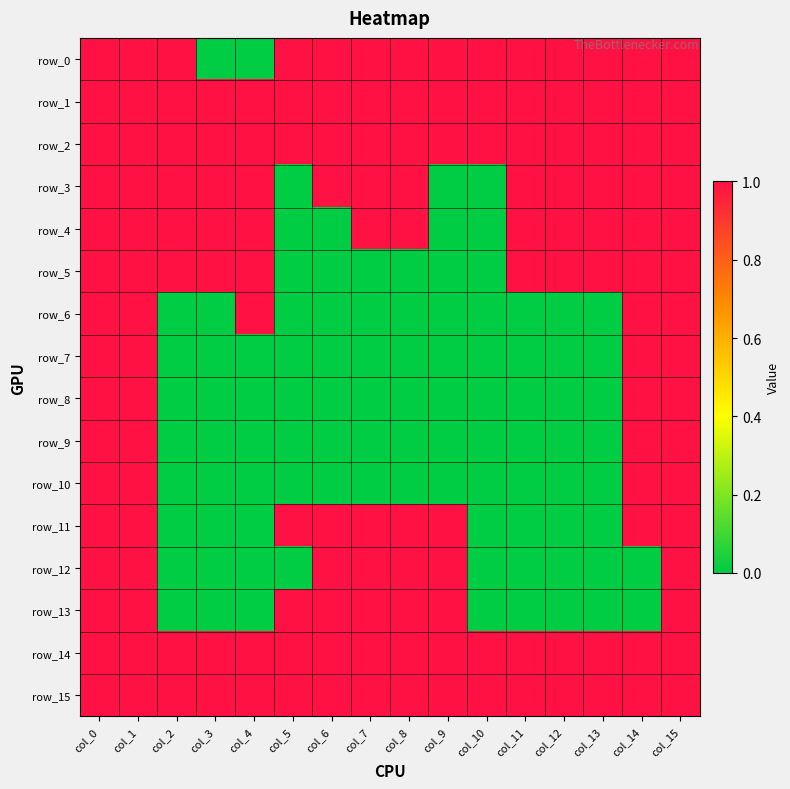

The row_13 series shows 0 at col_13. True or false?

True